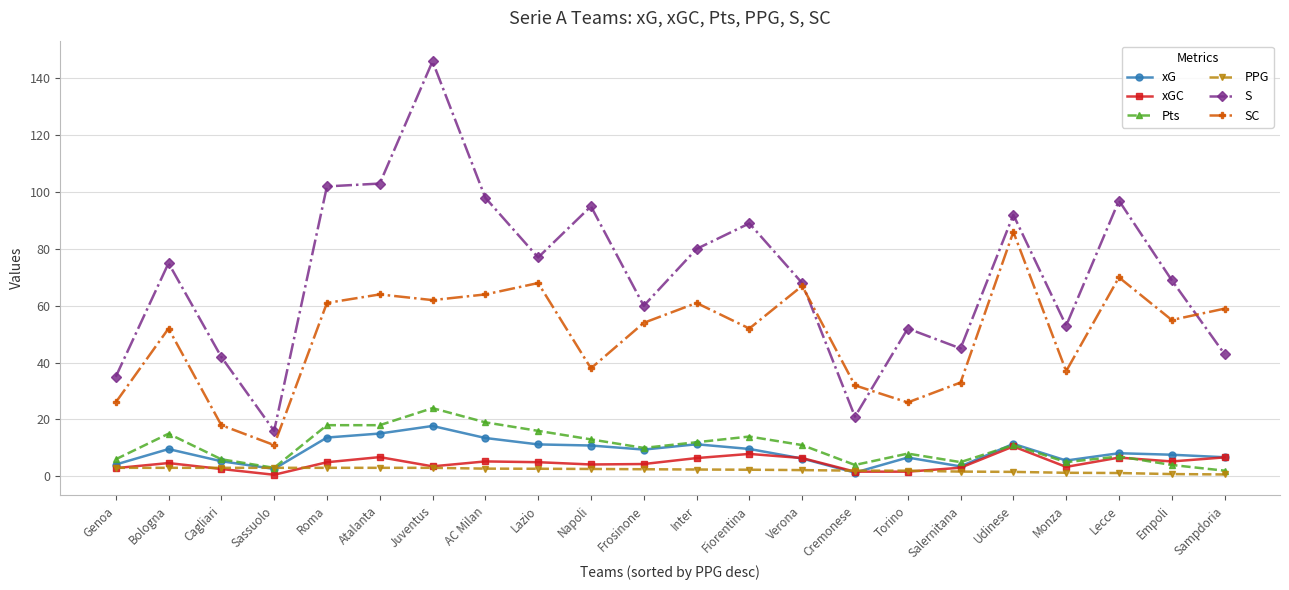

What is the maximum value shown in the chart?

146.0